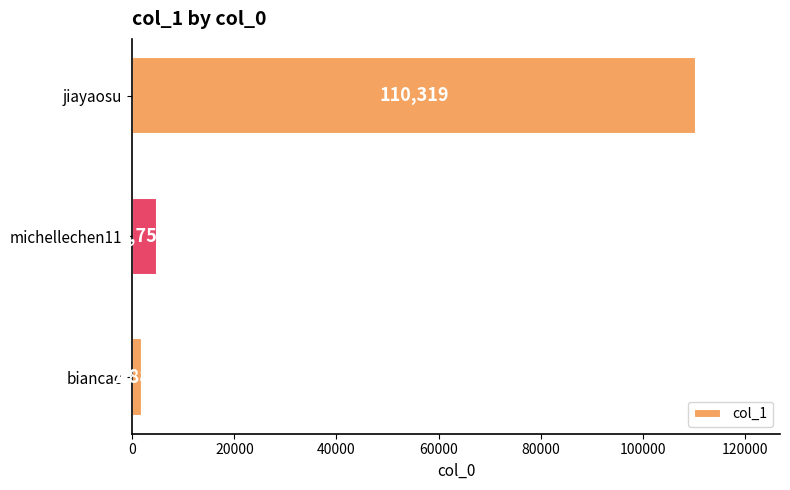

Which has a higher value, biancac or jiayaosu?

jiayaosu